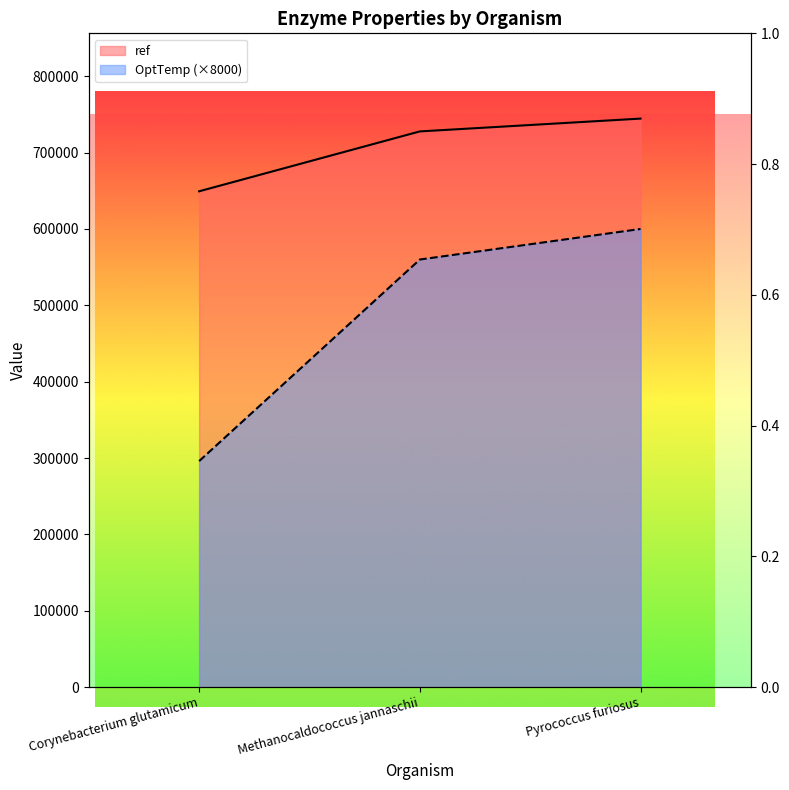

Which series changed the most between Corynebacterium glutamicum and Methanocaldococcus jannaschii?

OptTemp